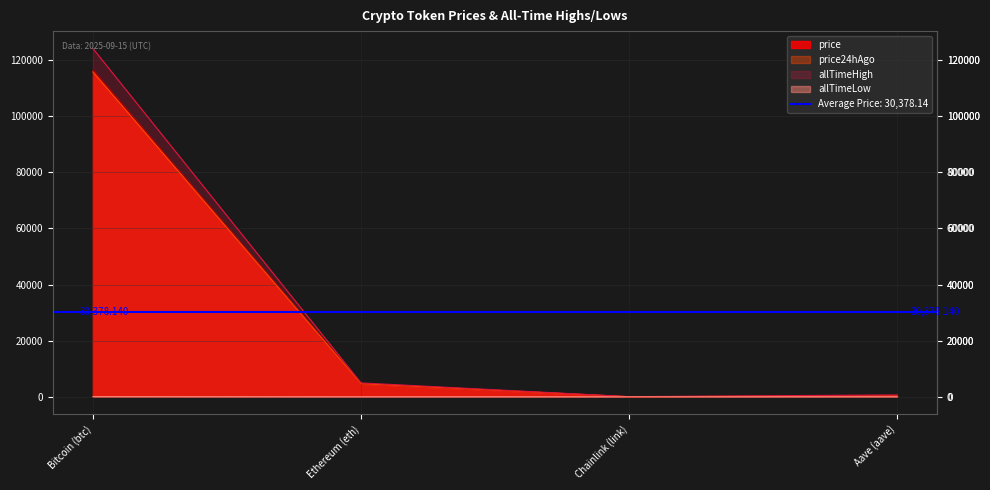

Reading right to left, extract all data points from this chart.

price: Aave (aave)=309.1	Chainlink (link)=24.4	Ethereum (eth)=4663.1	Bitcoin (btc)=116516.0
price24hAgo: Aave (aave)=310.4	Chainlink (link)=24.7	Ethereum (eth)=4665.6	Bitcoin (btc)=115794.0
allTimeHigh: Aave (aave)=661.7	Chainlink (link)=52.7	Ethereum (eth)=4946.1	Bitcoin (btc)=124128.0
allTimeLow: Aave (aave)=26.0	Chainlink (link)=0.1	Ethereum (eth)=0.4	Bitcoin (btc)=67.8